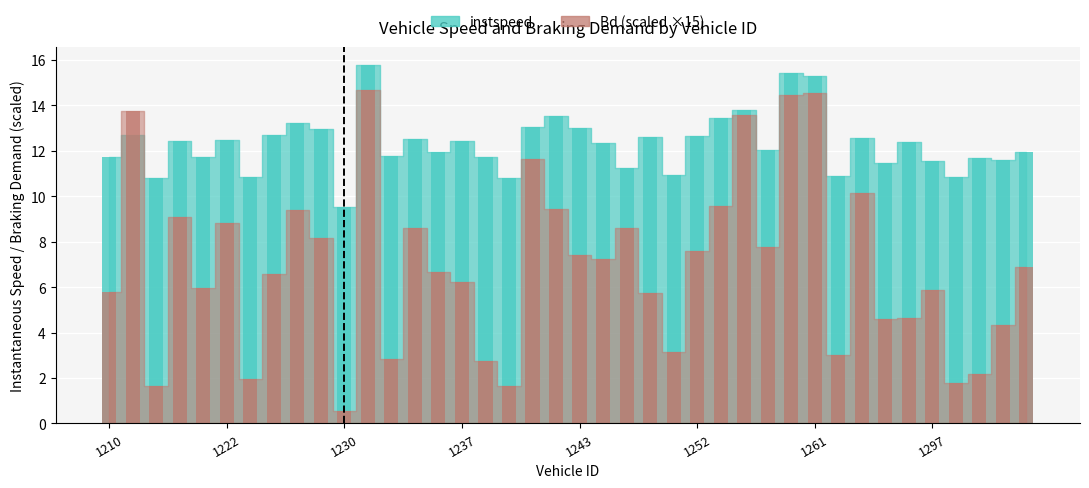

Which series has the widest spread of values?

Bd